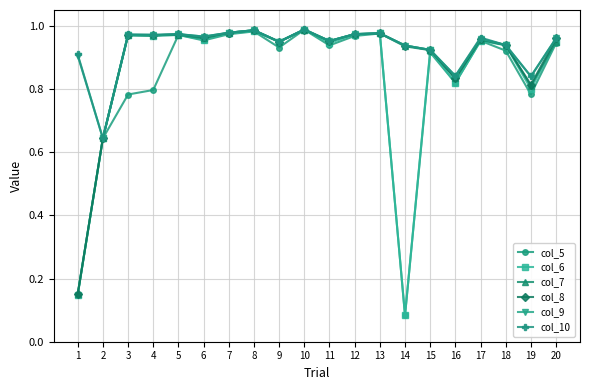

True or false: col_5 has a value of 1.5 at 20.

False